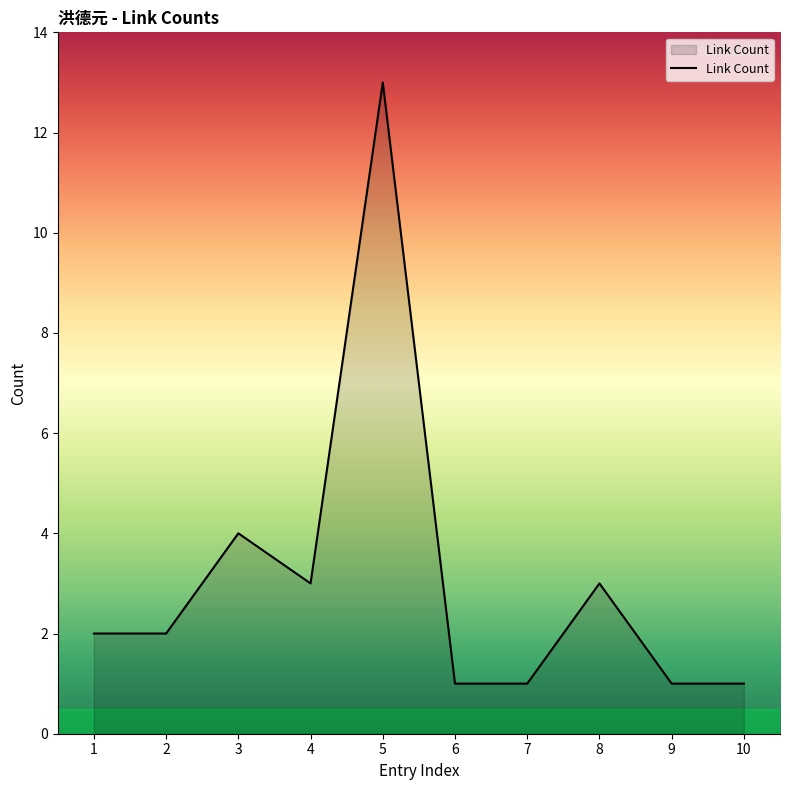

Reading right to left, transcribe all the data shown in this chart.

10=1	9=1	8=3	7=1	6=1	5=13	4=3	3=4	2=2	1=2